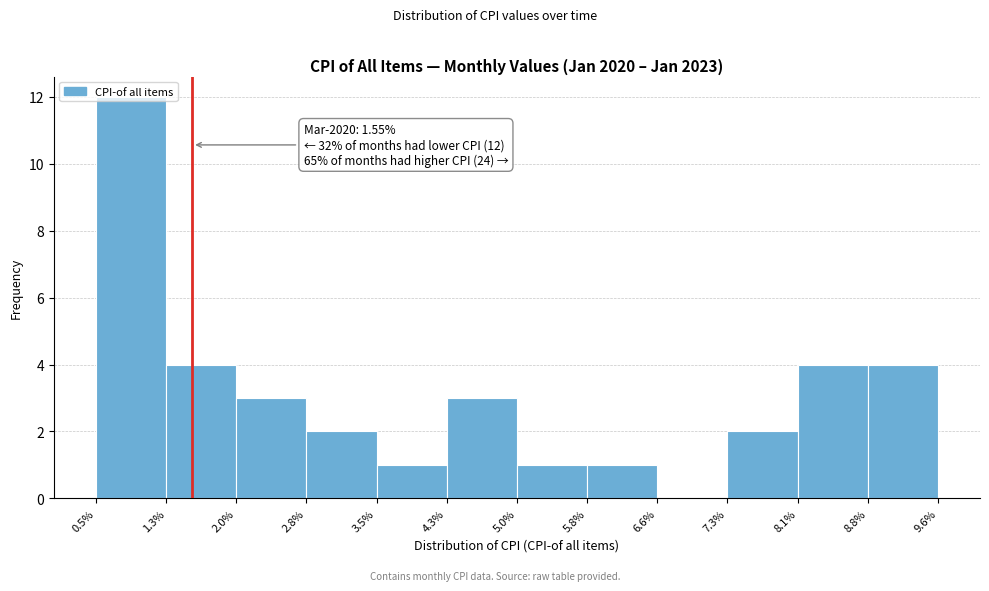

Which range on the x-axis has the tallest bar?

0.5% to 1.3%